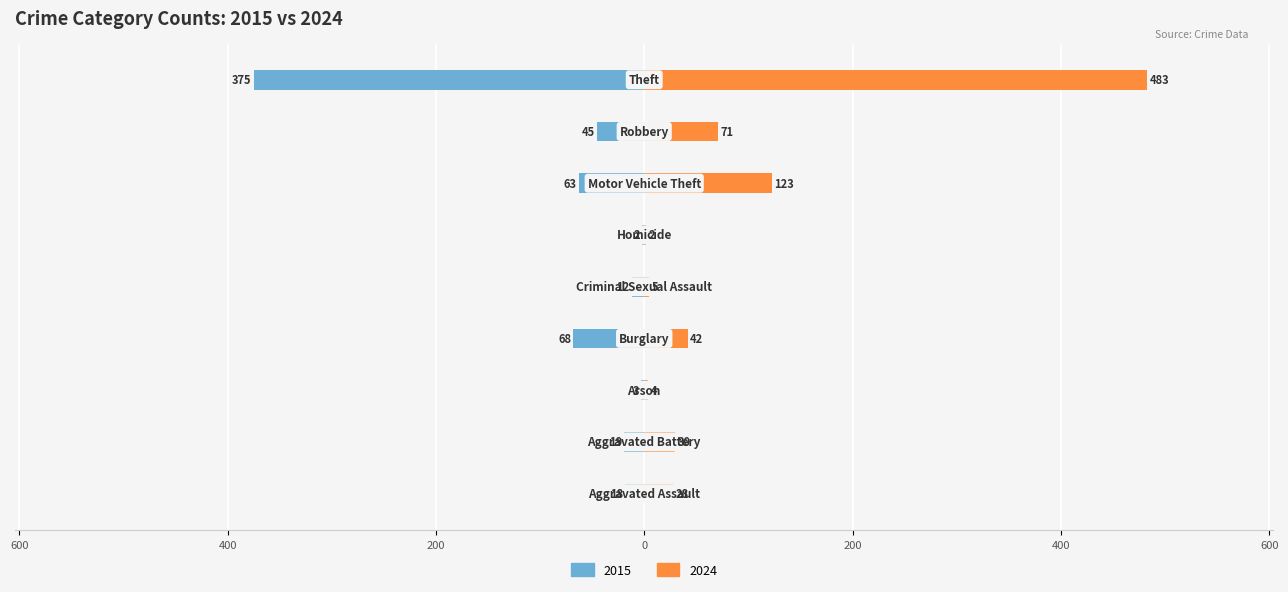

Reading left to right, list all the values displayed in this chart.

2015: Aggravated Assault=-18	Aggravated Battery=-19	Arson=-3	Burglary=-68	Criminal Sexual Assault=-12	Homicide=-2	Motor Vehicle Theft=-63	Robbery=-45	Theft=-375
2024: Aggravated Assault=28	Aggravated Battery=30	Arson=4	Burglary=42	Criminal Sexual Assault=5	Homicide=2	Motor Vehicle Theft=123	Robbery=71	Theft=483